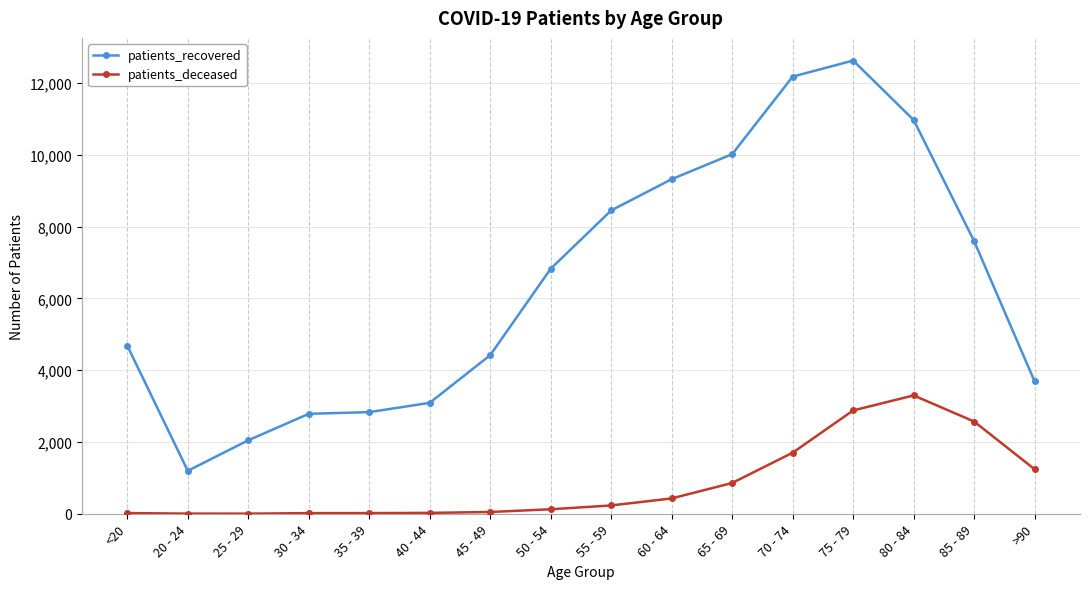

What is the smallest value displayed?

3